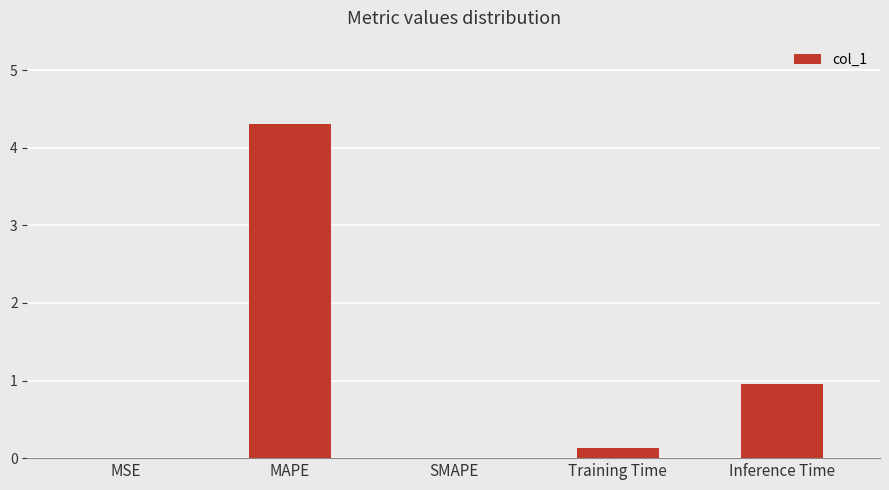

What is the maximum value shown in the chart?

4.3